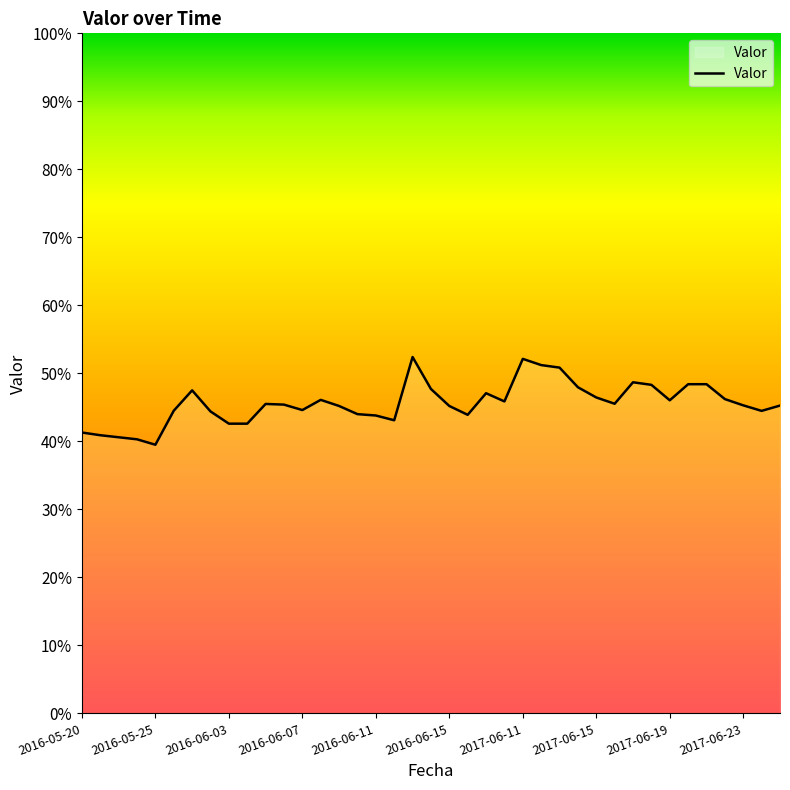

At which category does the chart reach its peak across all series?

2016-06-13